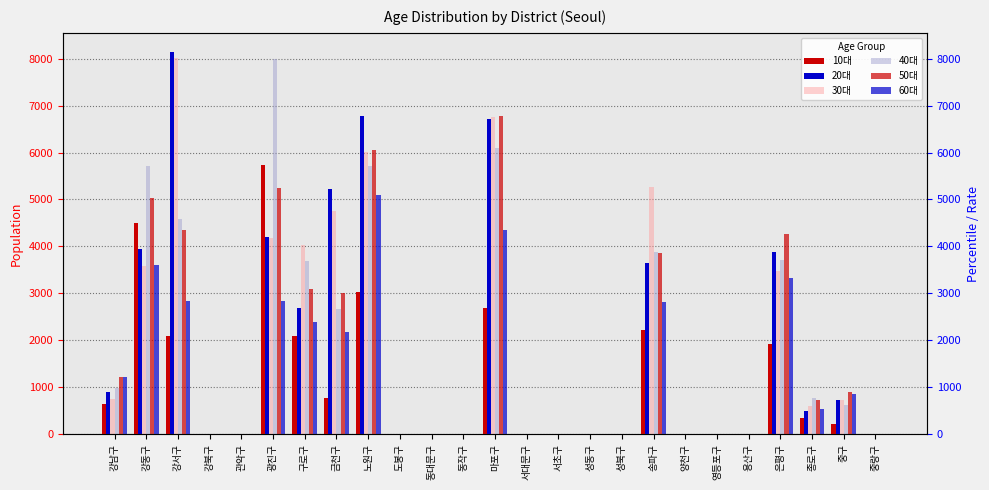

How many groups of bars are there?

25